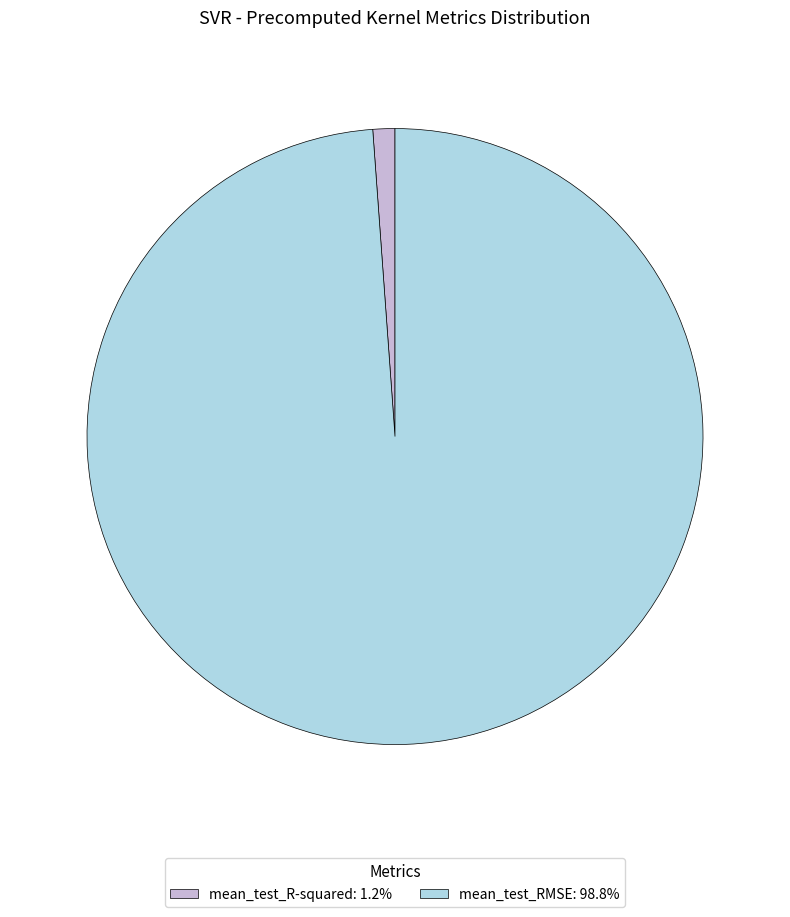

Count the number of slices in the pie.

2